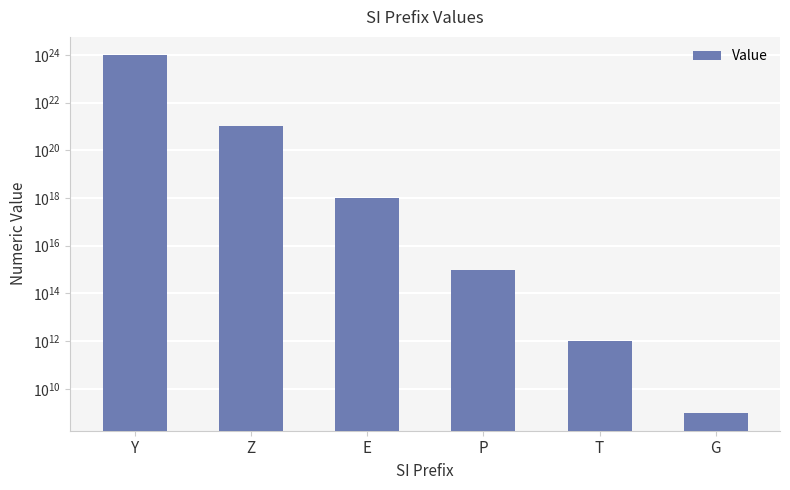

What is the sum of the values at Y and P?

1000000001000000037322752